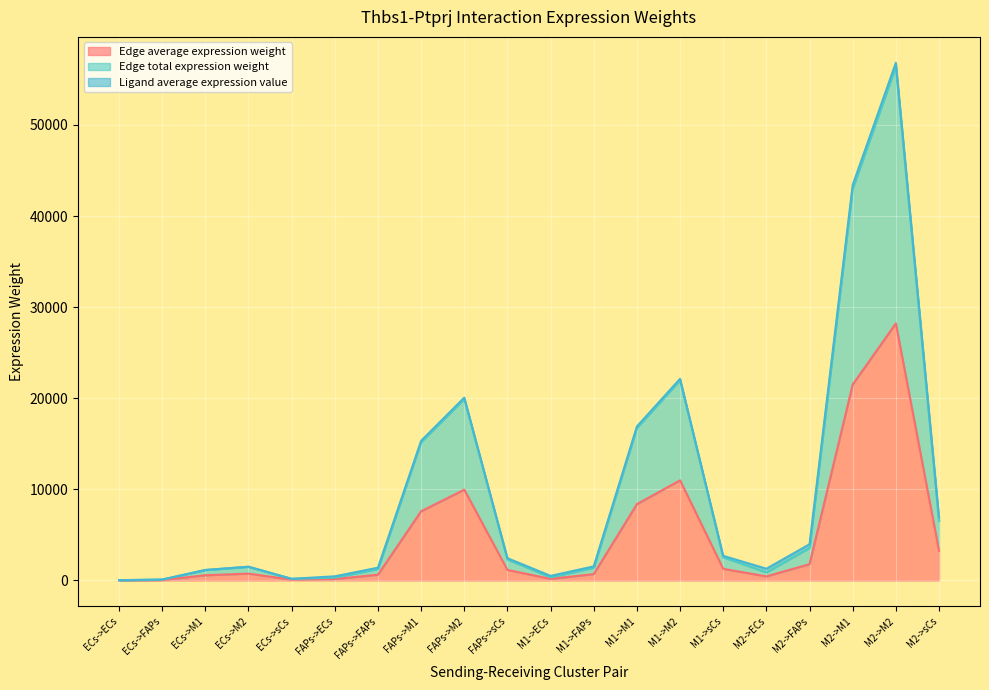

What is the difference between the Edge average expression weight values at FAPs->M2 and M2->FAPs?

8176.1